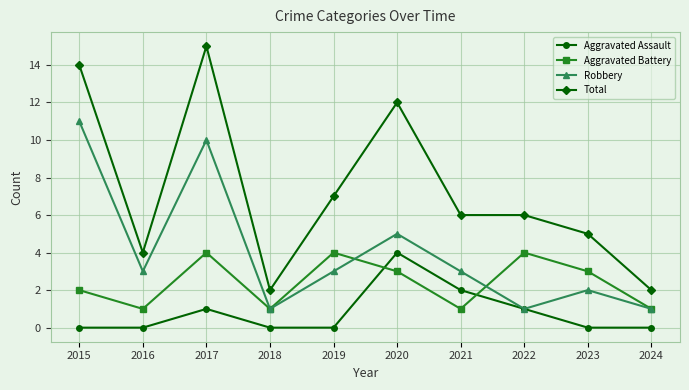

How many data points in Aggravated Battery are less than 3?

5